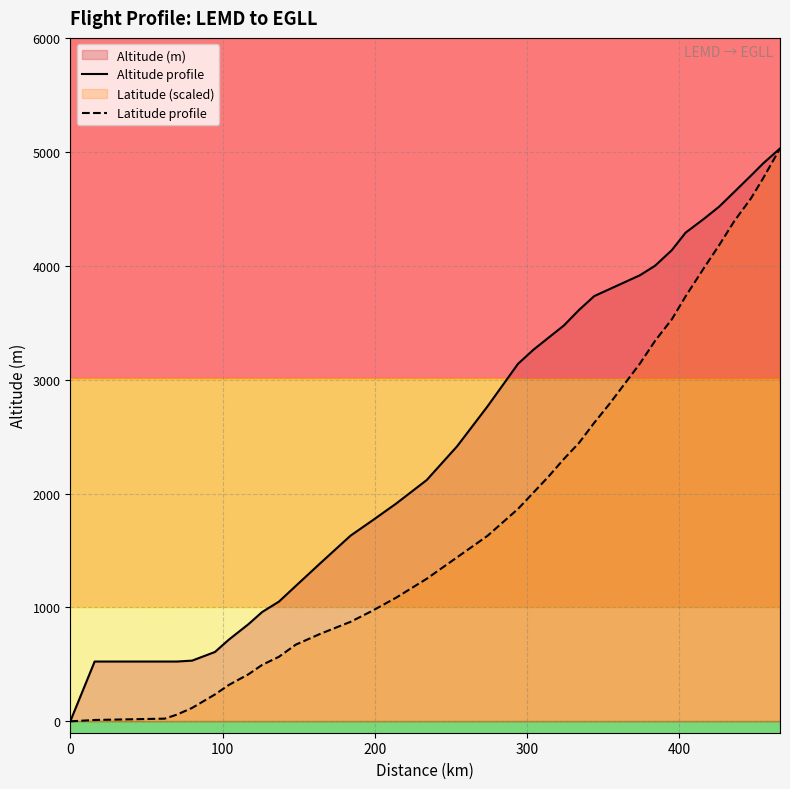

Reading left to right, what are all the values shown in this chart?

Altitude profile: 0.0	525.0	525.0	525.0	533.0	609.0	716.0	853.0	960.0	1051.0	1188.0	1386.0	1630.0	1760.0	1912.0	2118.0	2415.0	2766.0	3139.0	3261.0	3368.0	3474.0	3611.0	3733.0	3794.0	3855.0	3916.0	4000.0	4137.0	4290.0	4411.0	4518.0	4648.0	4792.0	4899.0	5029.0
Latitude profile: 0.0	11.8	23.6	59.0	118.1	236.1	318.7	413.2	495.8	566.6	672.9	767.3	873.6	968.0	1086.1	1251.3	1440.2	1629.1	1865.2	2006.9	2148.5	2302.0	2443.7	2620.7	2786.0	2963.1	3140.2	3340.9	3529.7	3730.4	3978.3	4179.0	4391.5	4592.2	4769.3	5029.0